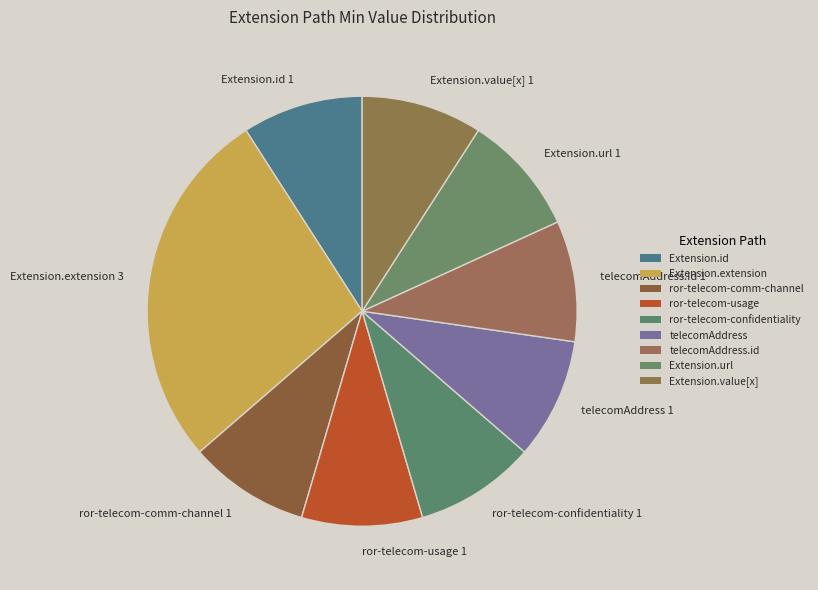

The Extension.url slice represents 9% of the pie. True or false?

True